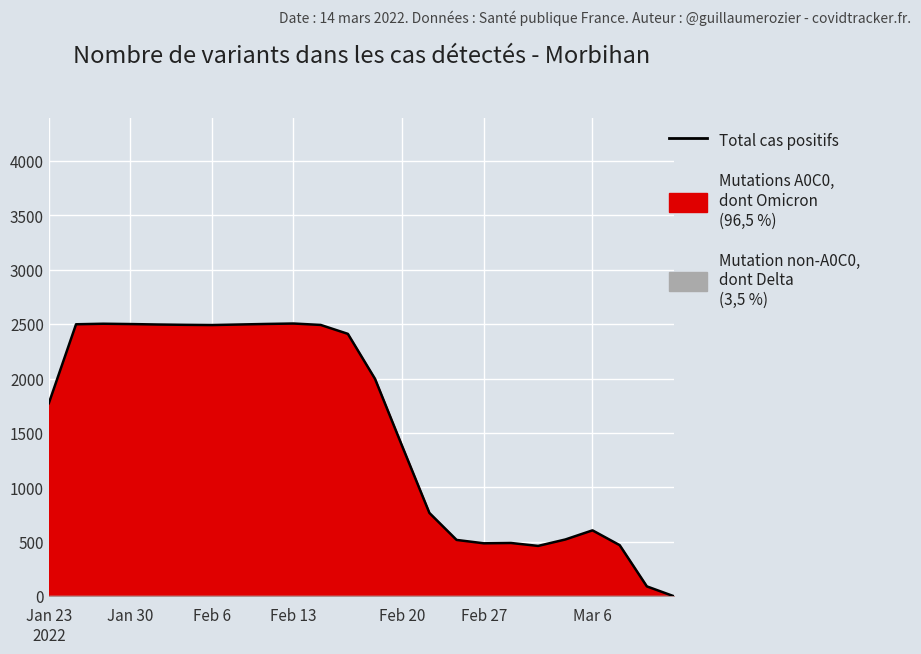

Where is the data nearest to the value 1253?

Feb 20